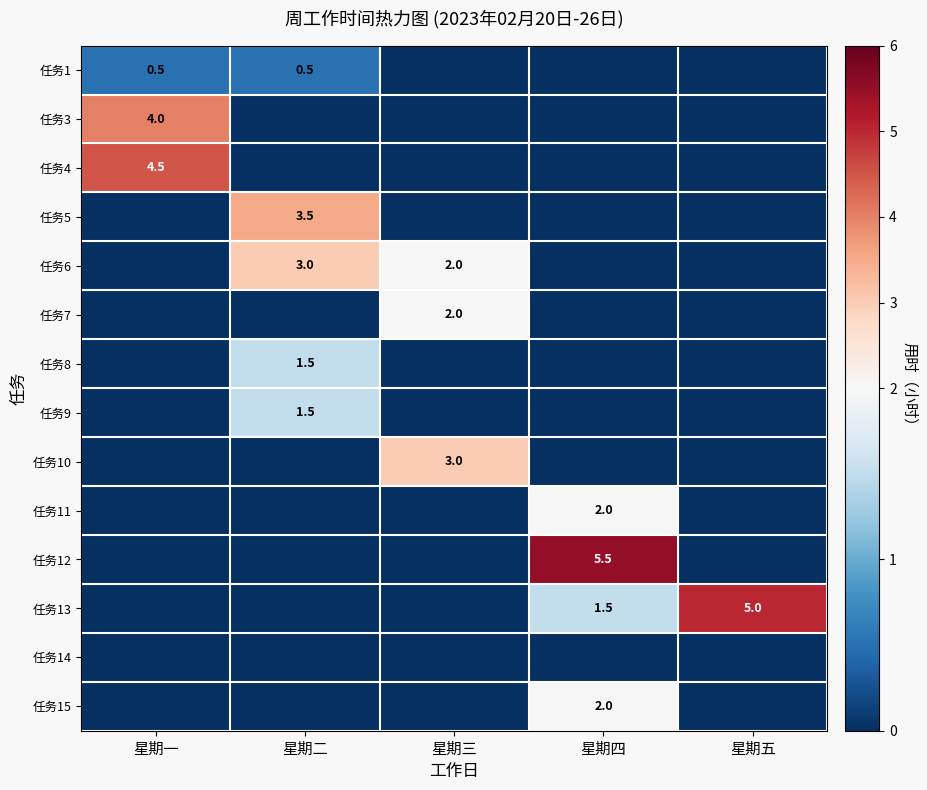

Is it true that 任务8 equals 1.5 at 星期二?

True